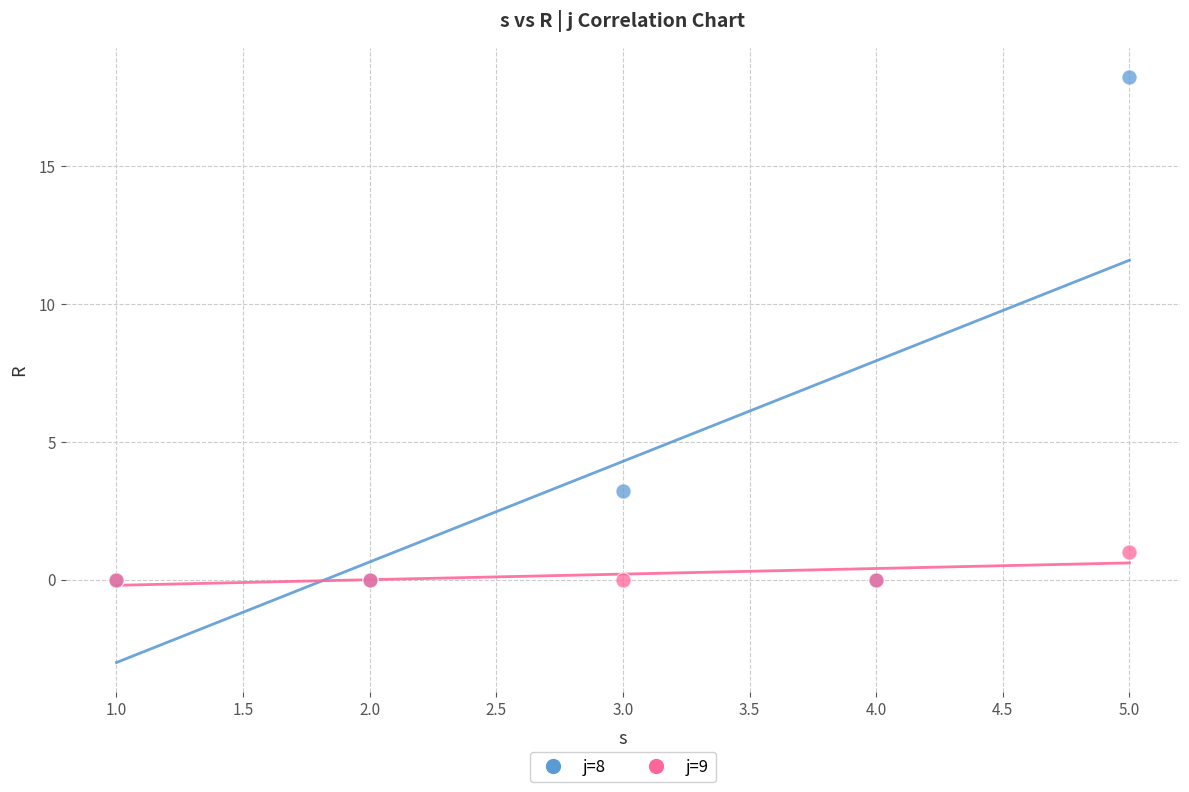

Which series has the largest Y range (max minus min)?

j=8